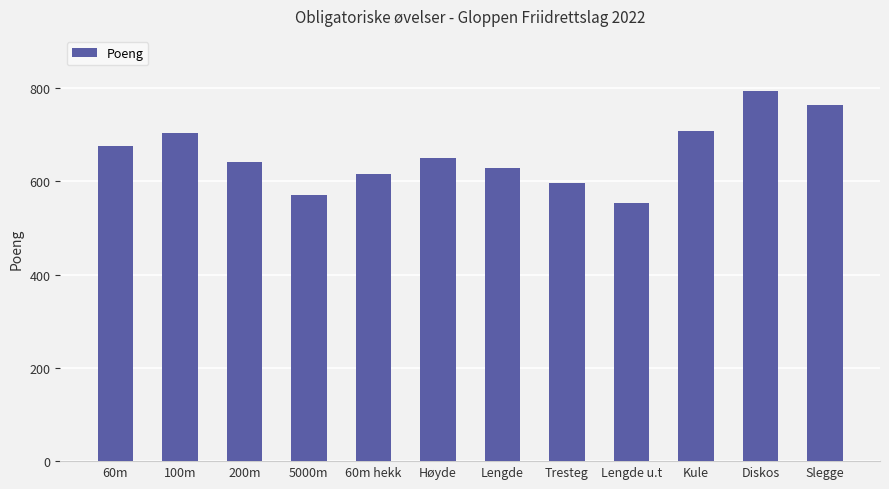

What is the sum of the values at 100m and 200m?

1345